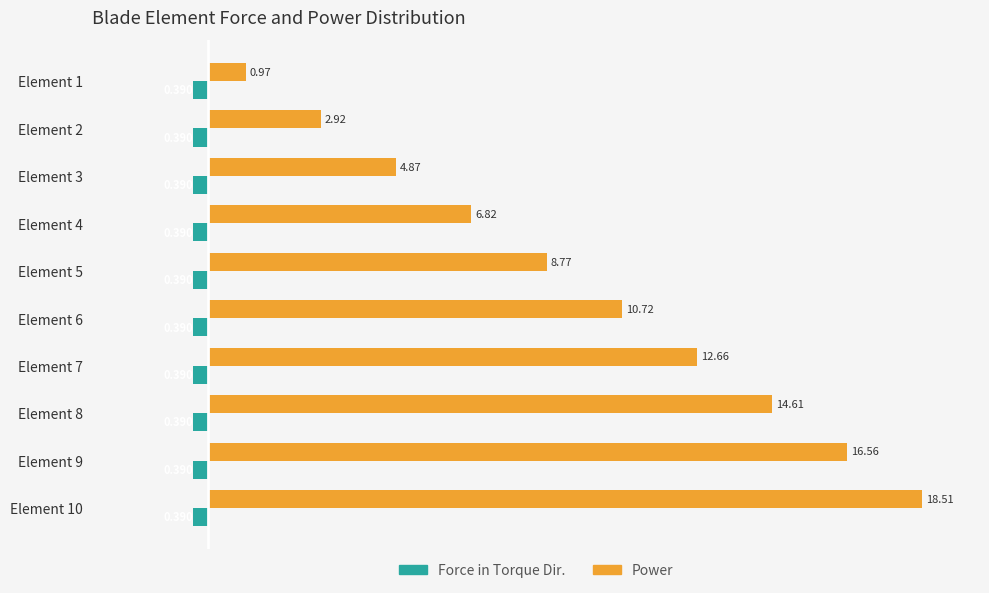

Which series has the largest total across all categories?

Power